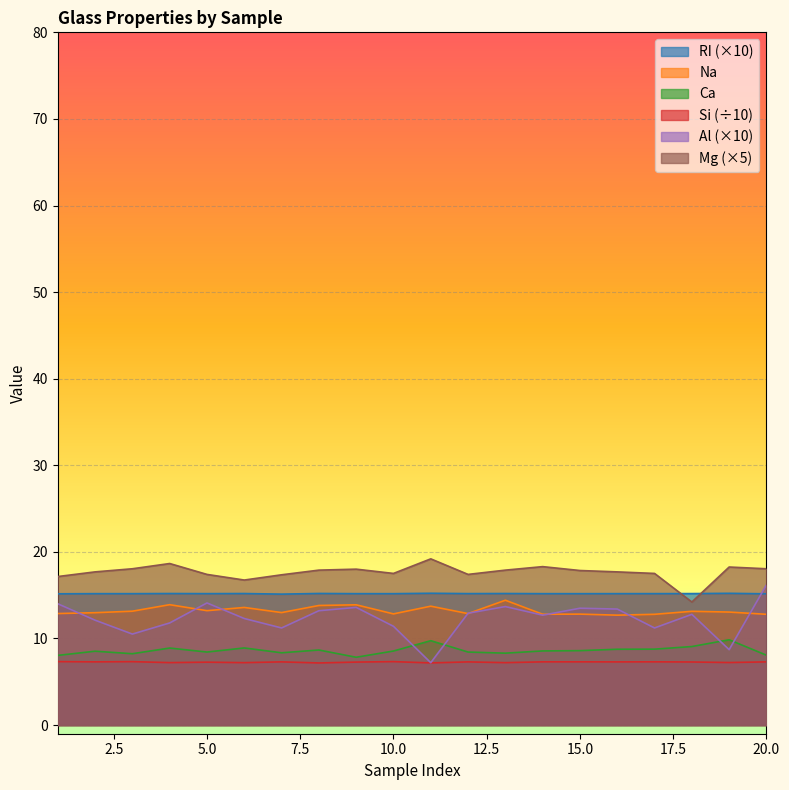

What are all the series names shown in the legend?

RI (×10), Na, Ca, Si (÷10), Al (×10), Mg (×5)